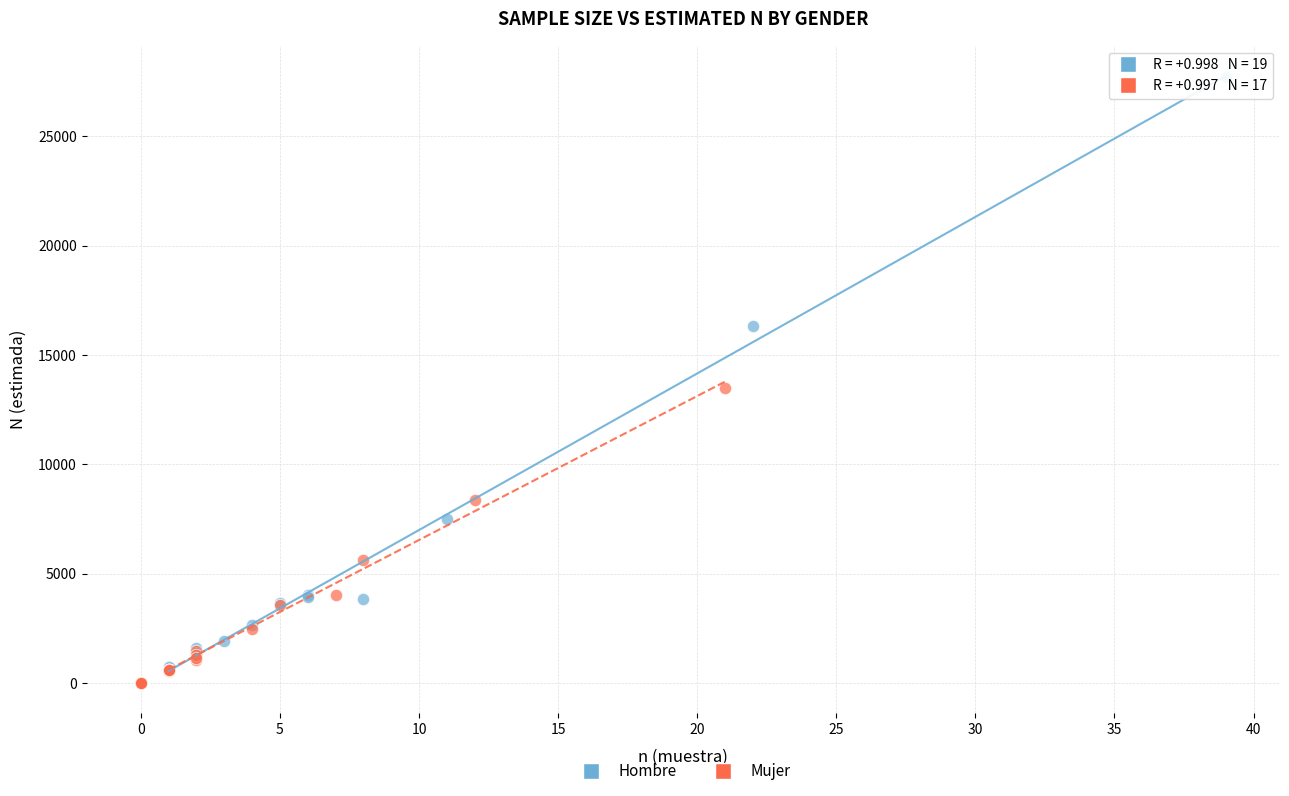

Which series has the widest spread of Y values?

Hombre